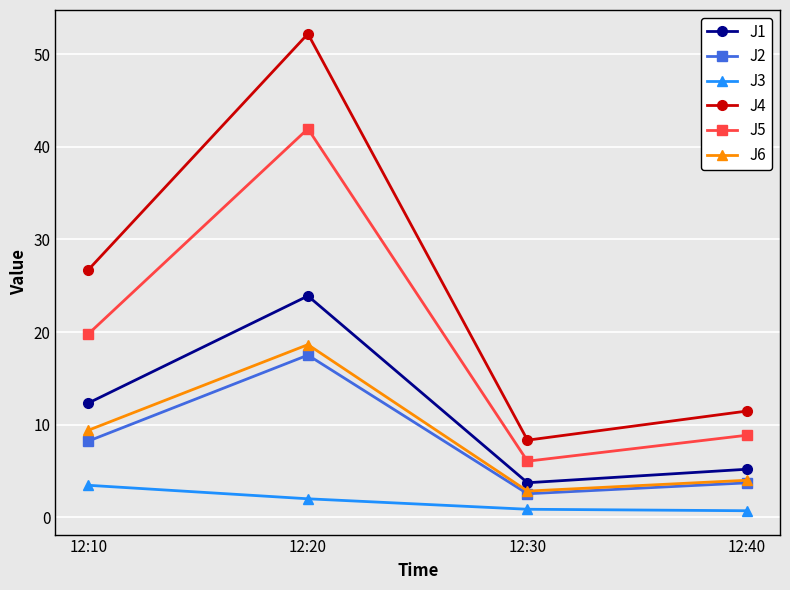

True or false: J5 has a value of 8.9 at 12:40.

True